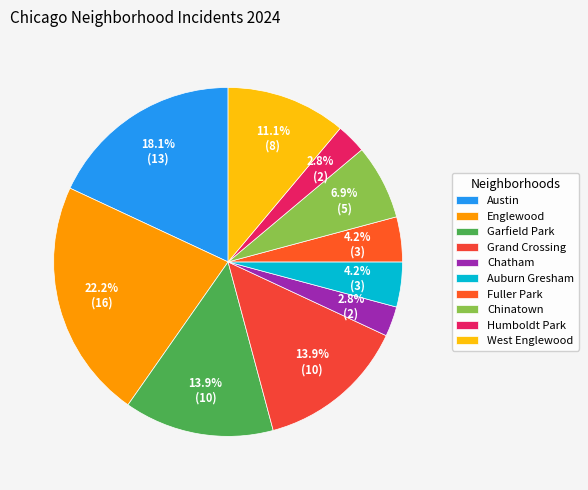

What is the largest slice in the pie chart?

Englewood